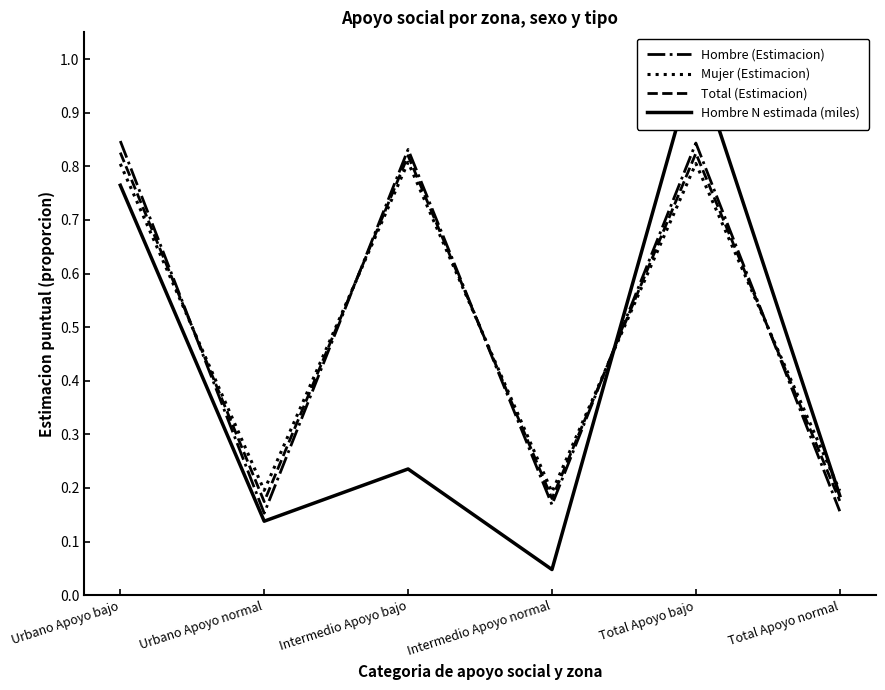

Where is Mujer (Estimacion) nearest to the value 0?

Intermedio Apoyo normal